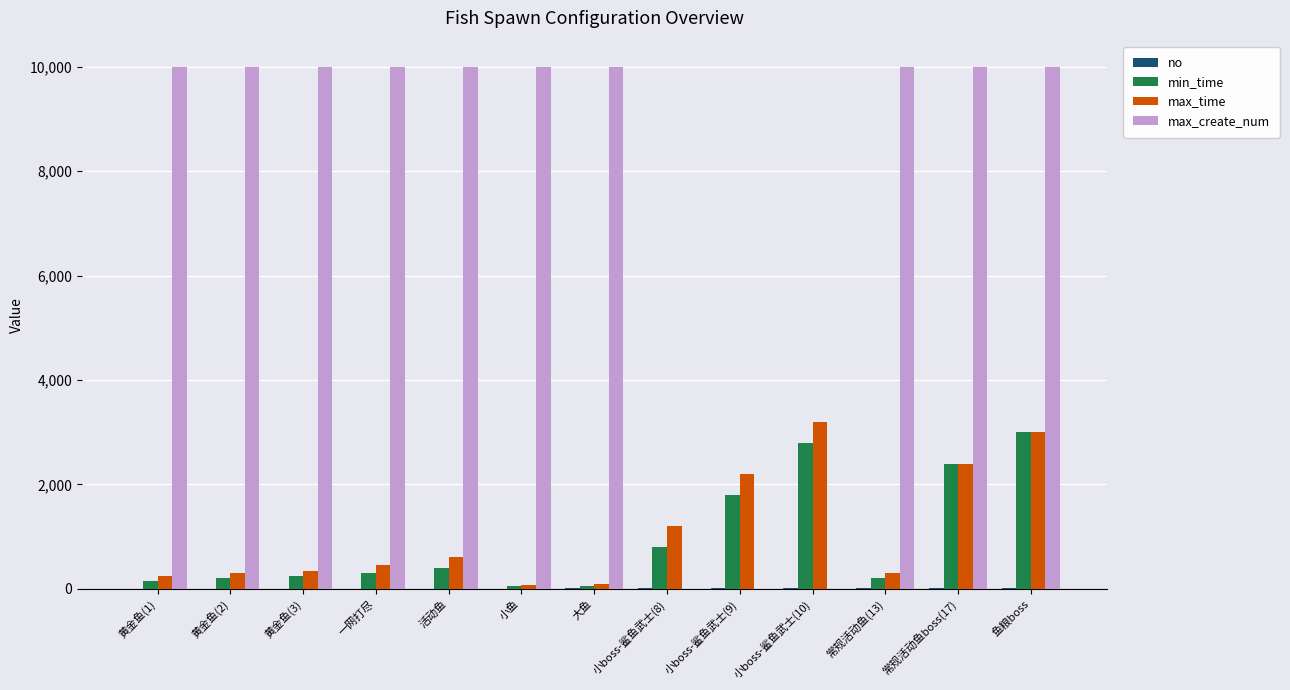

Where is max_time nearest to the value 1640?

小boss-鲨鱼武士(8)